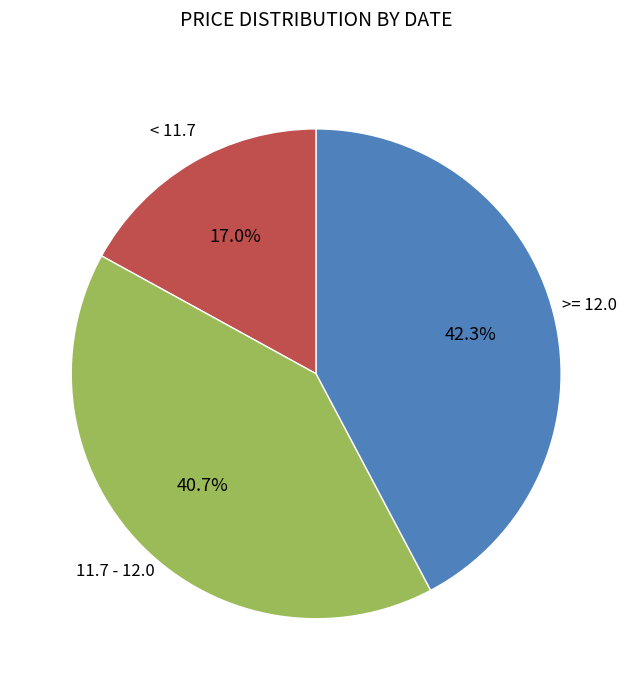

Is there a majority slice in this chart?

No